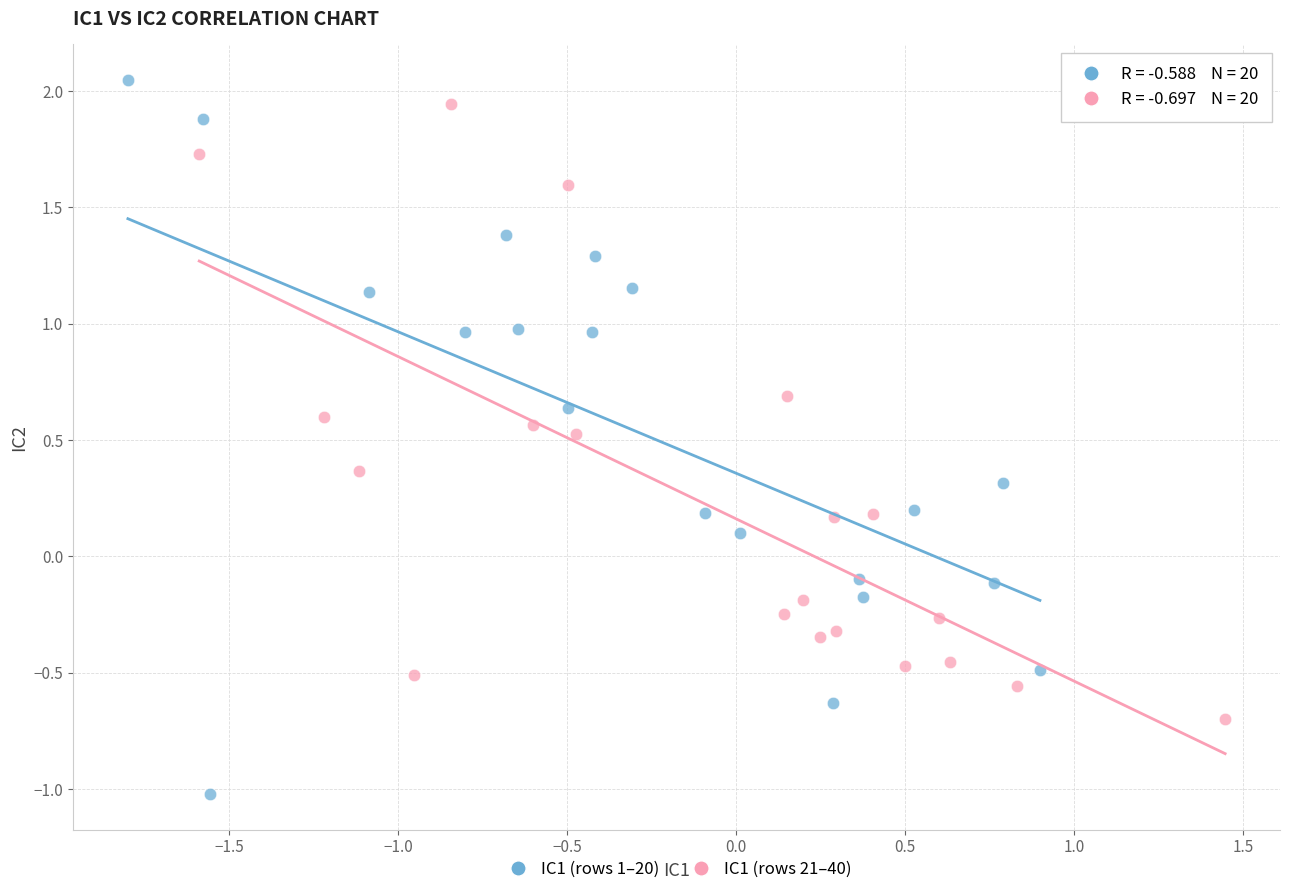

Which series has the widest spread of Y values?

IC1 (rows 1–20)